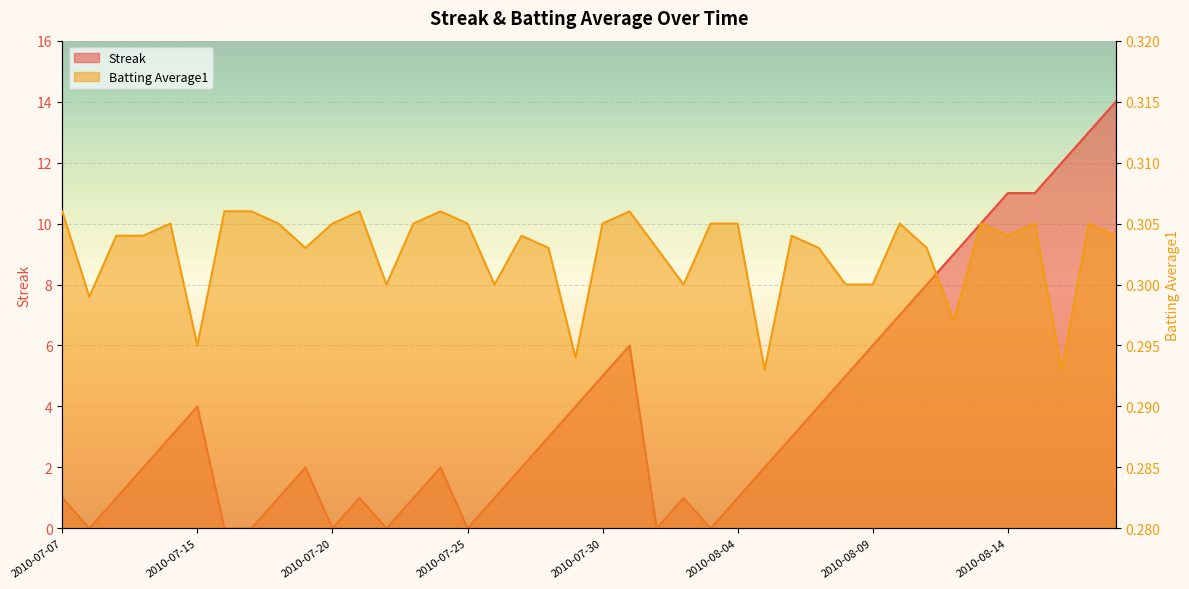

At which category does the chart reach its peak across all series?

2010-08-18